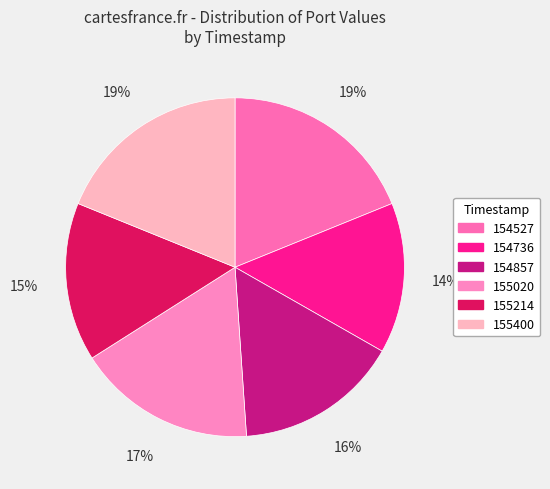

To the nearest percent, what is the average slice percentage?

17%